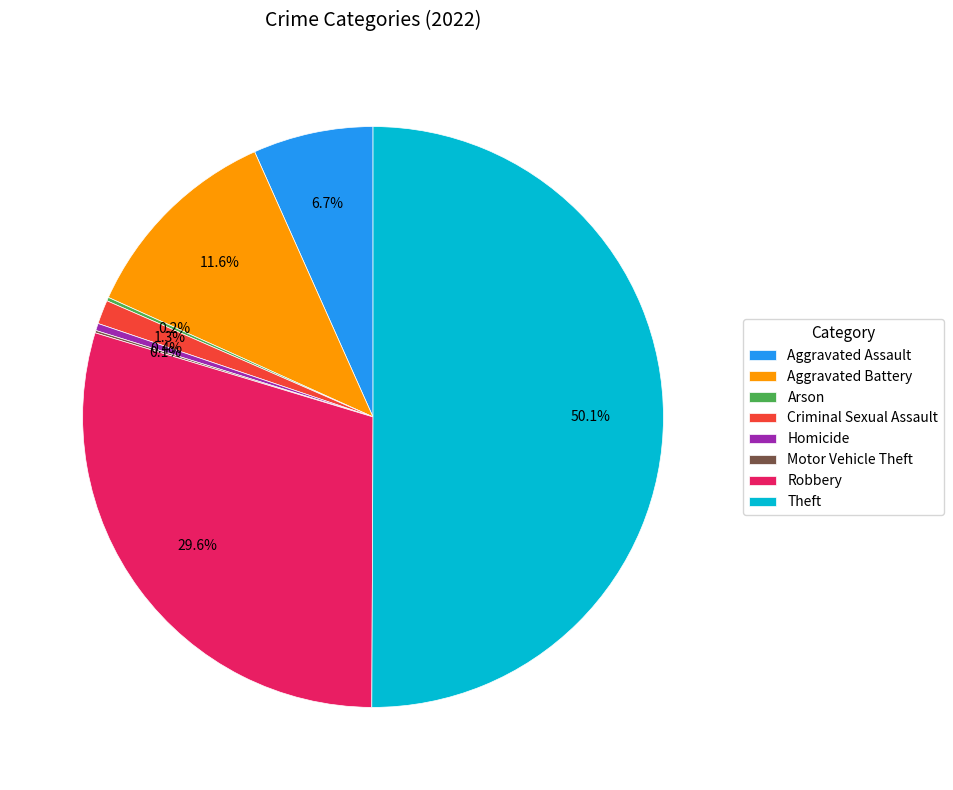

Combined, what portion of the pie is Criminal Sexual Assault and Aggravated Assault?

8.0%